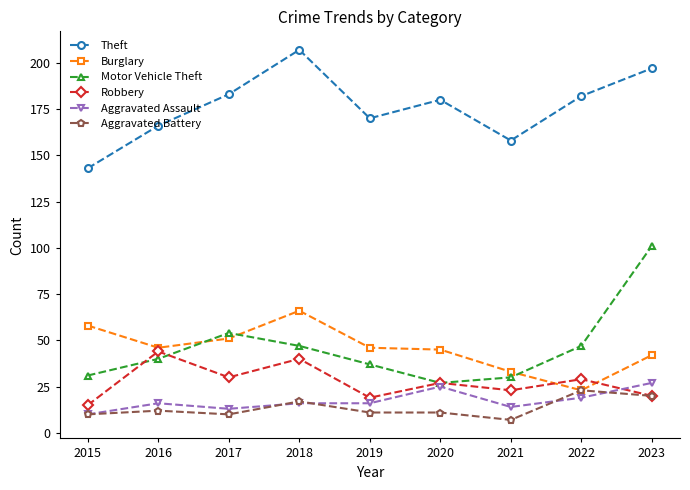

Is this an area chart (filled region under the line)?

No